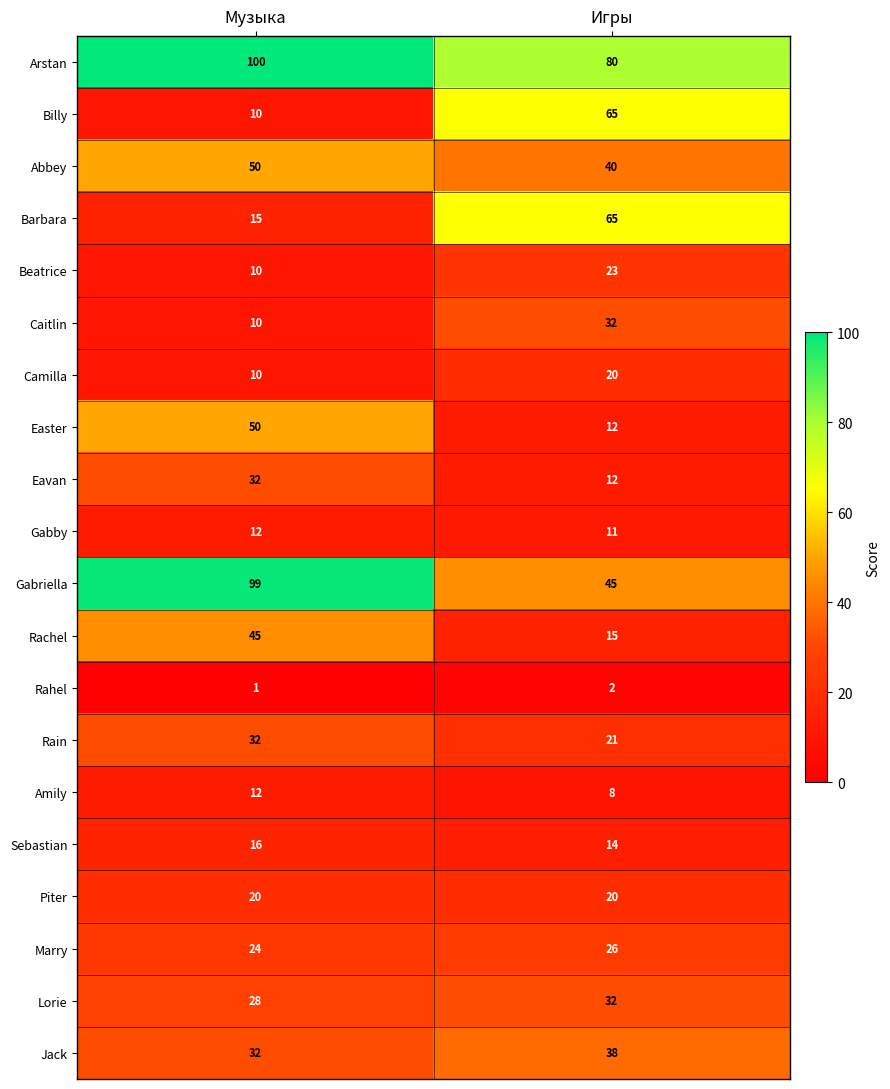

Rank the categories by Caitlin value from lowest to highest.

Музыка, Игры